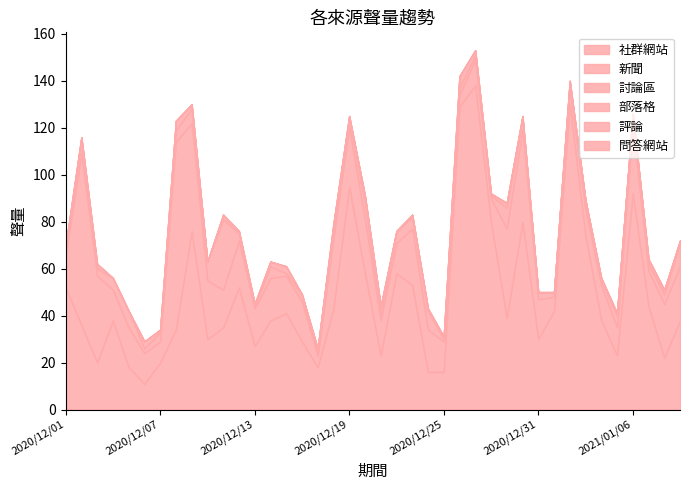

What is the difference between the maximum and minimum values in the 評論 series?

1